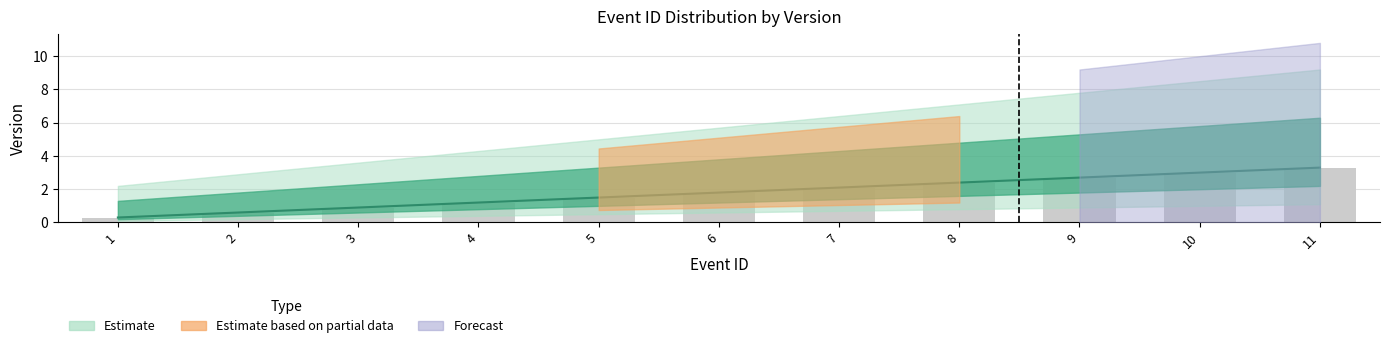

How many bars are there in total?

11